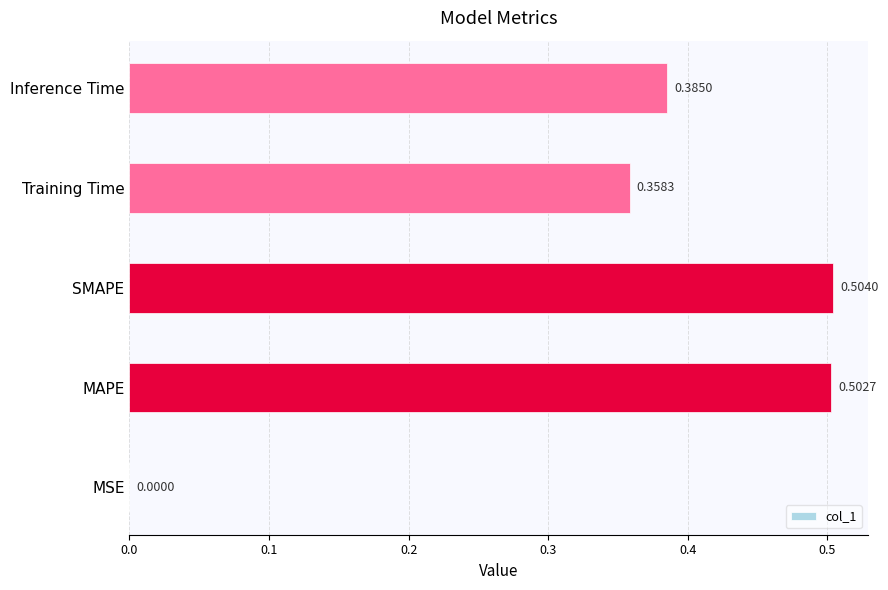

What is the change in value from MSE to MAPE?

+0.5